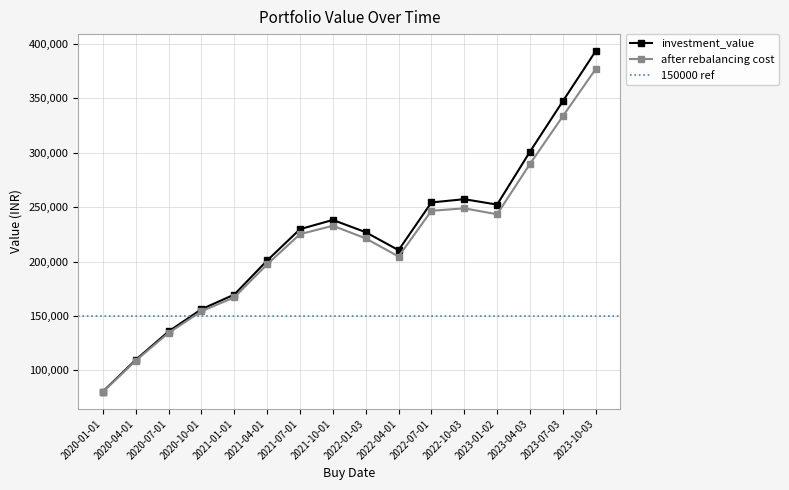

What position from the right is 2020-04-01?

15